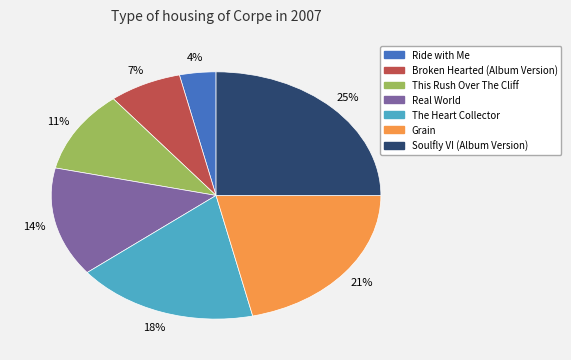

To the nearest percent, what is the average slice percentage?

14%